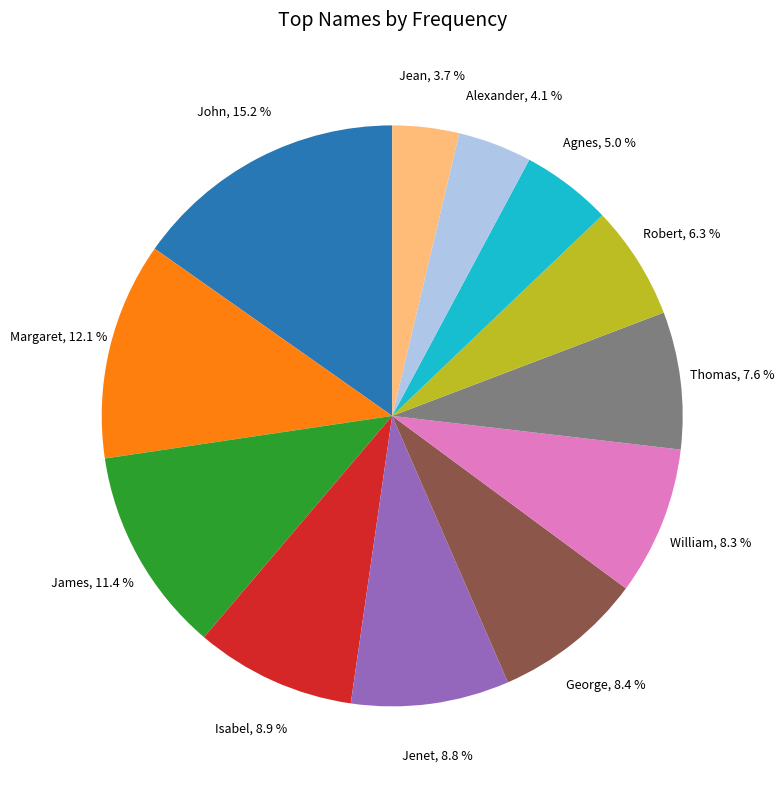

Does any single category account for the majority?

No